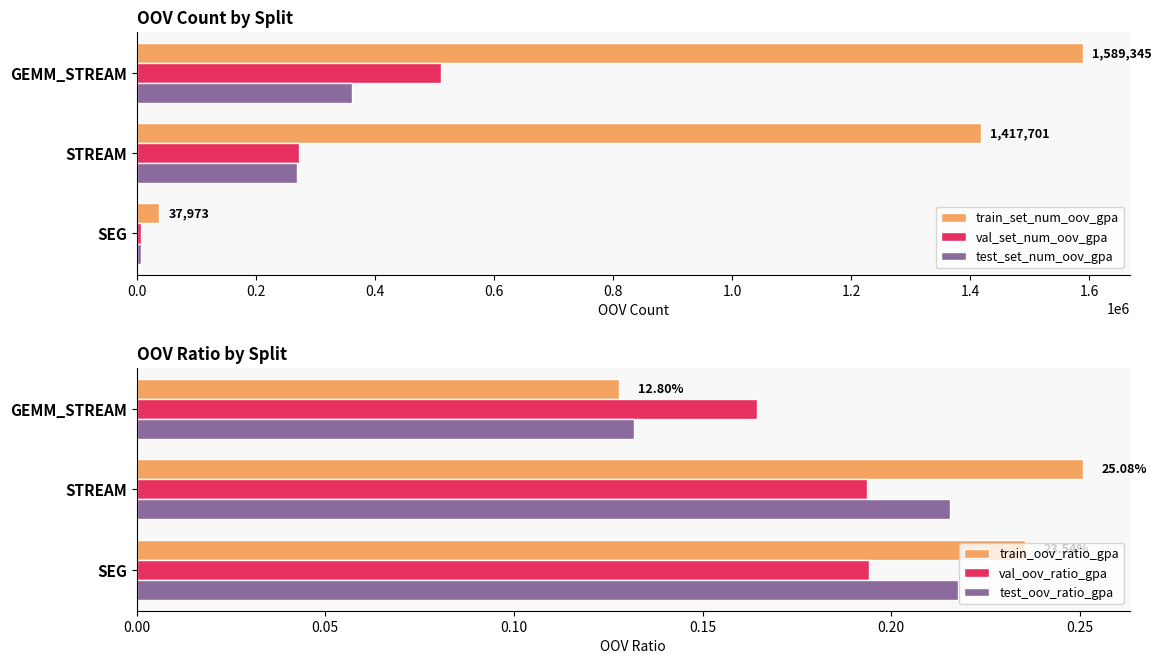

What is the maximum value shown in the chart?

1589345.0